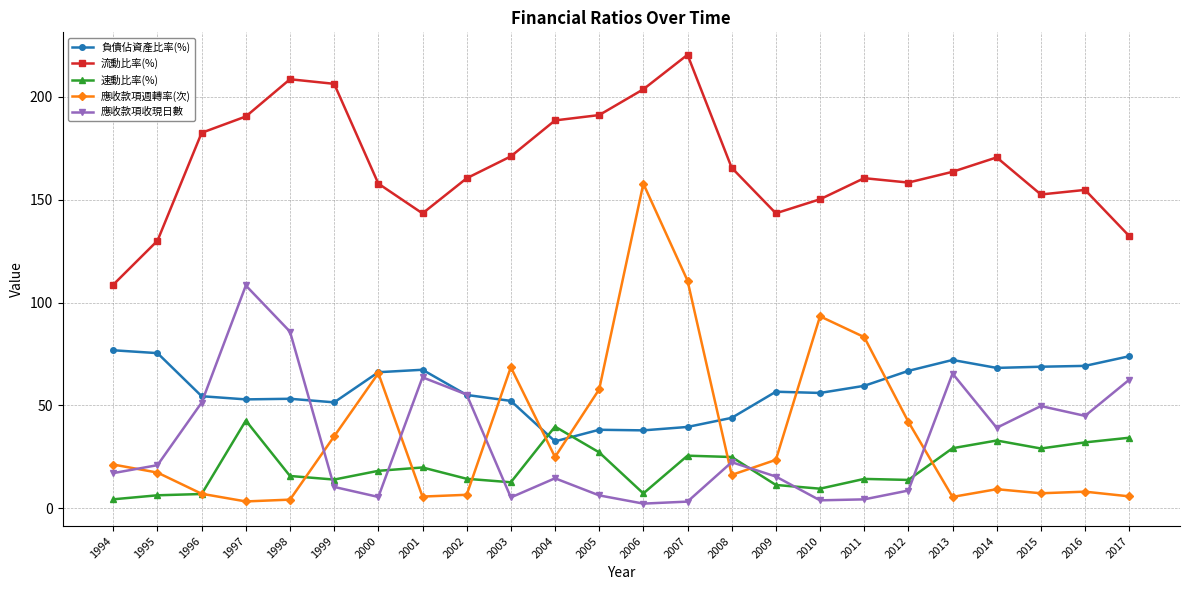

List the series in order of their peak value, lowest first.

速動比率(%), 負債佔資產比率(%), 應收款項收現日數, 應收款項週轉率(次), 流動比率(%)